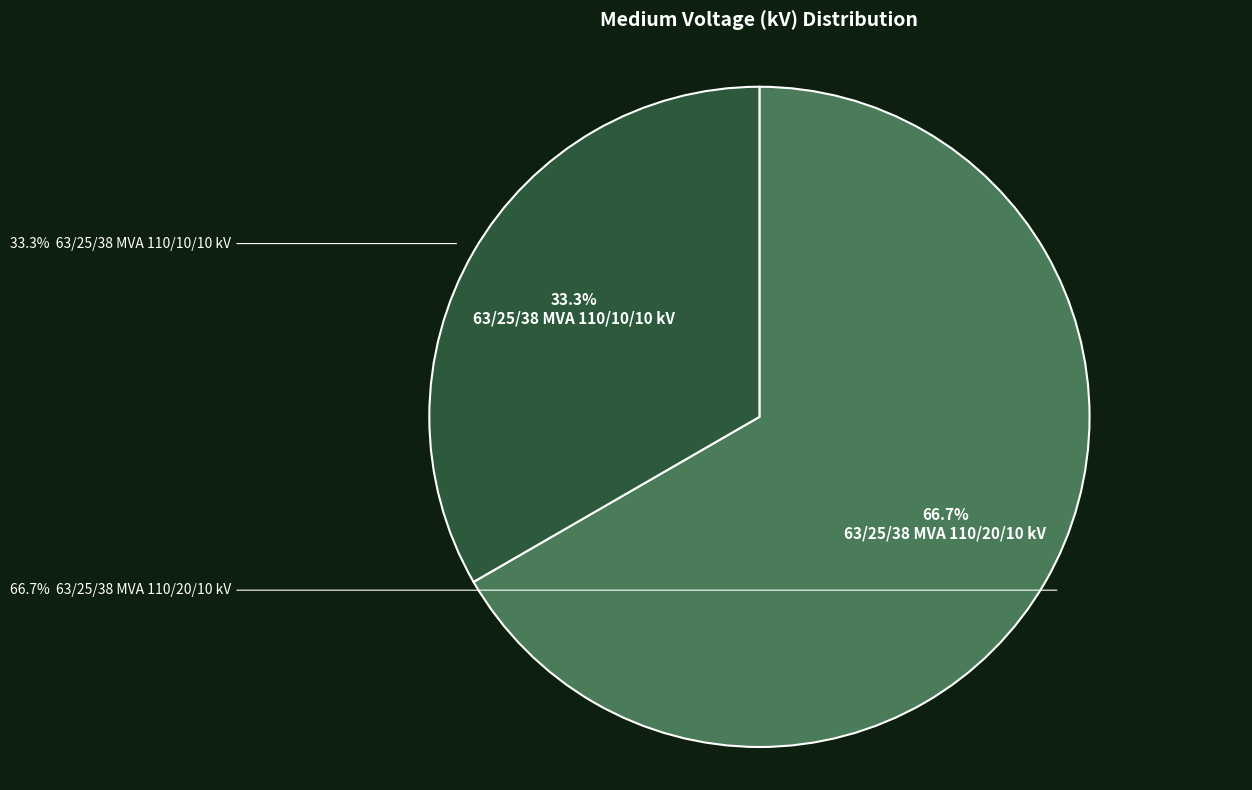

How many segments does this pie chart have?

2